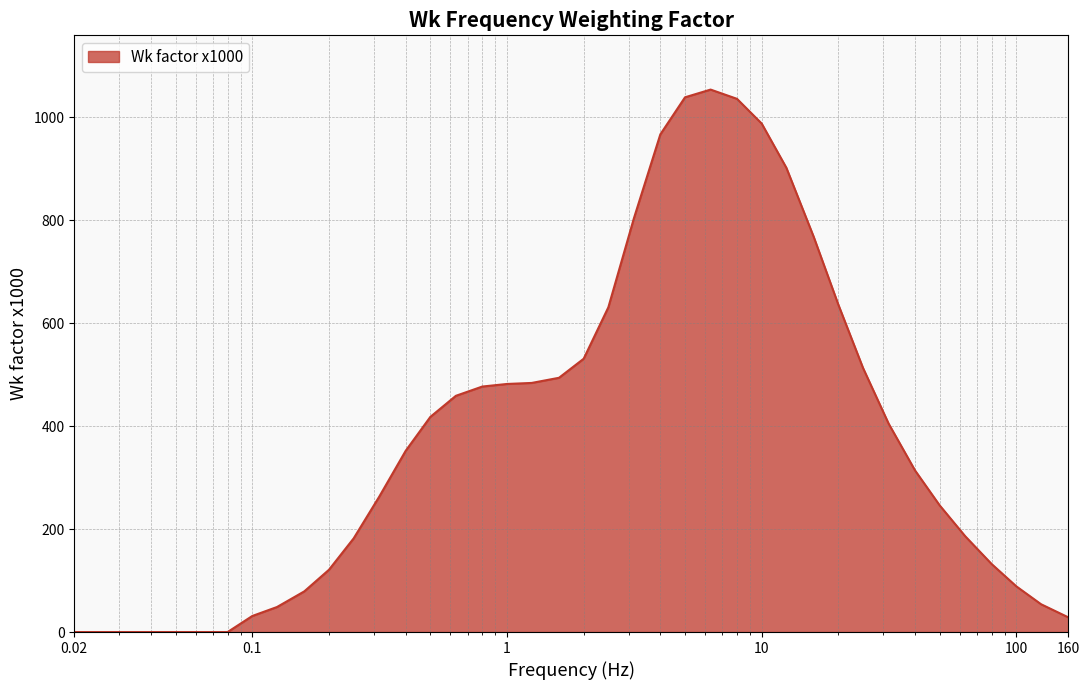

What is the difference between the maximum and minimum values?

1054.0